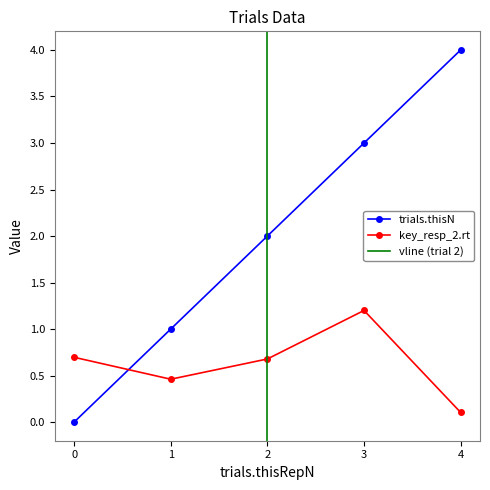

How many lines are shown in the chart?

2